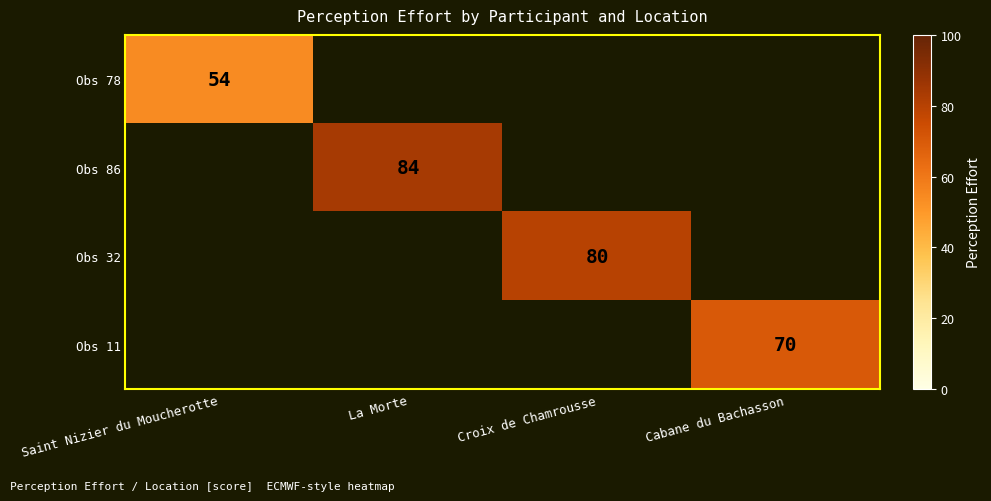

The value of Obs 32 at Croix de Chamrousse is 80. True or false?

True